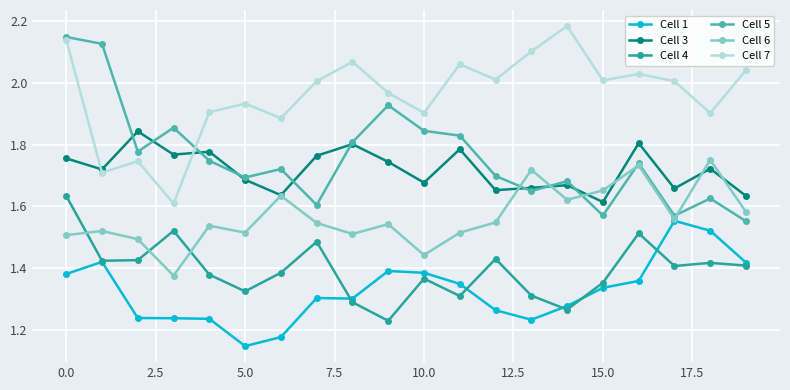

True or false: Cell 7 and Cell 4 intersect in this chart.

False